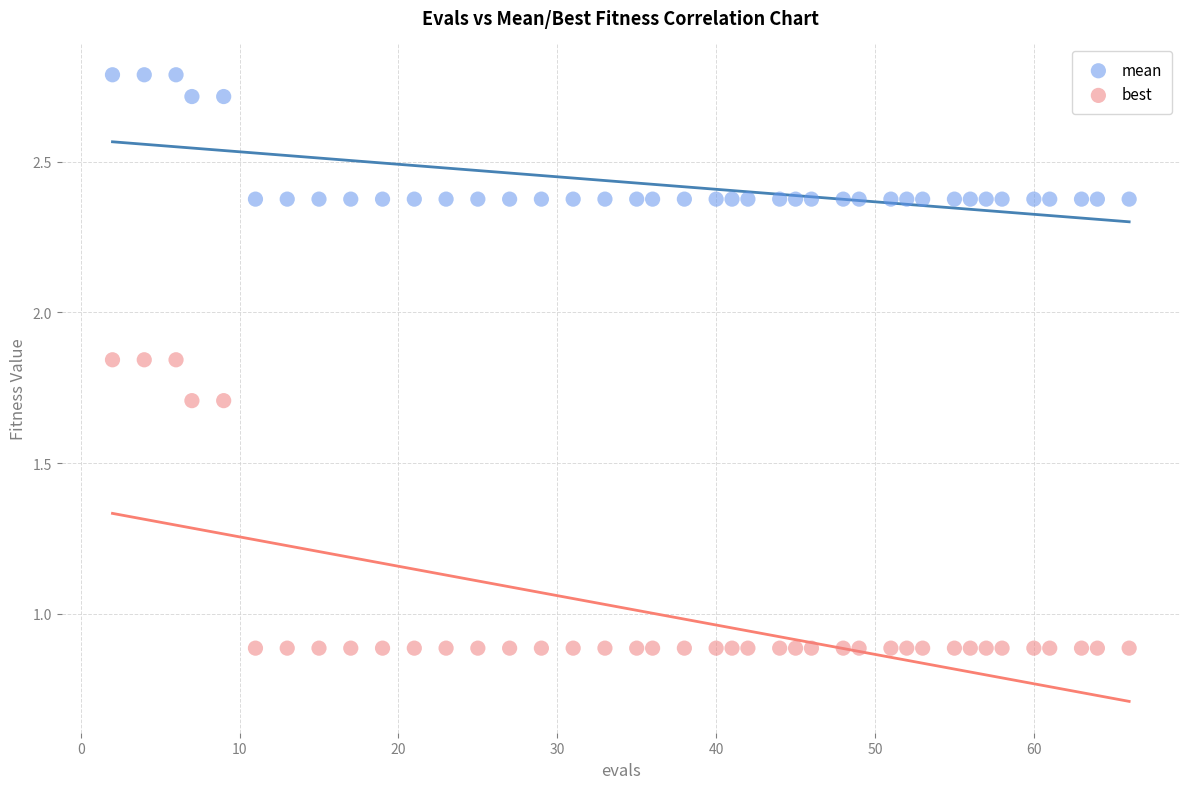

Which series contains the lowest Y value?

best